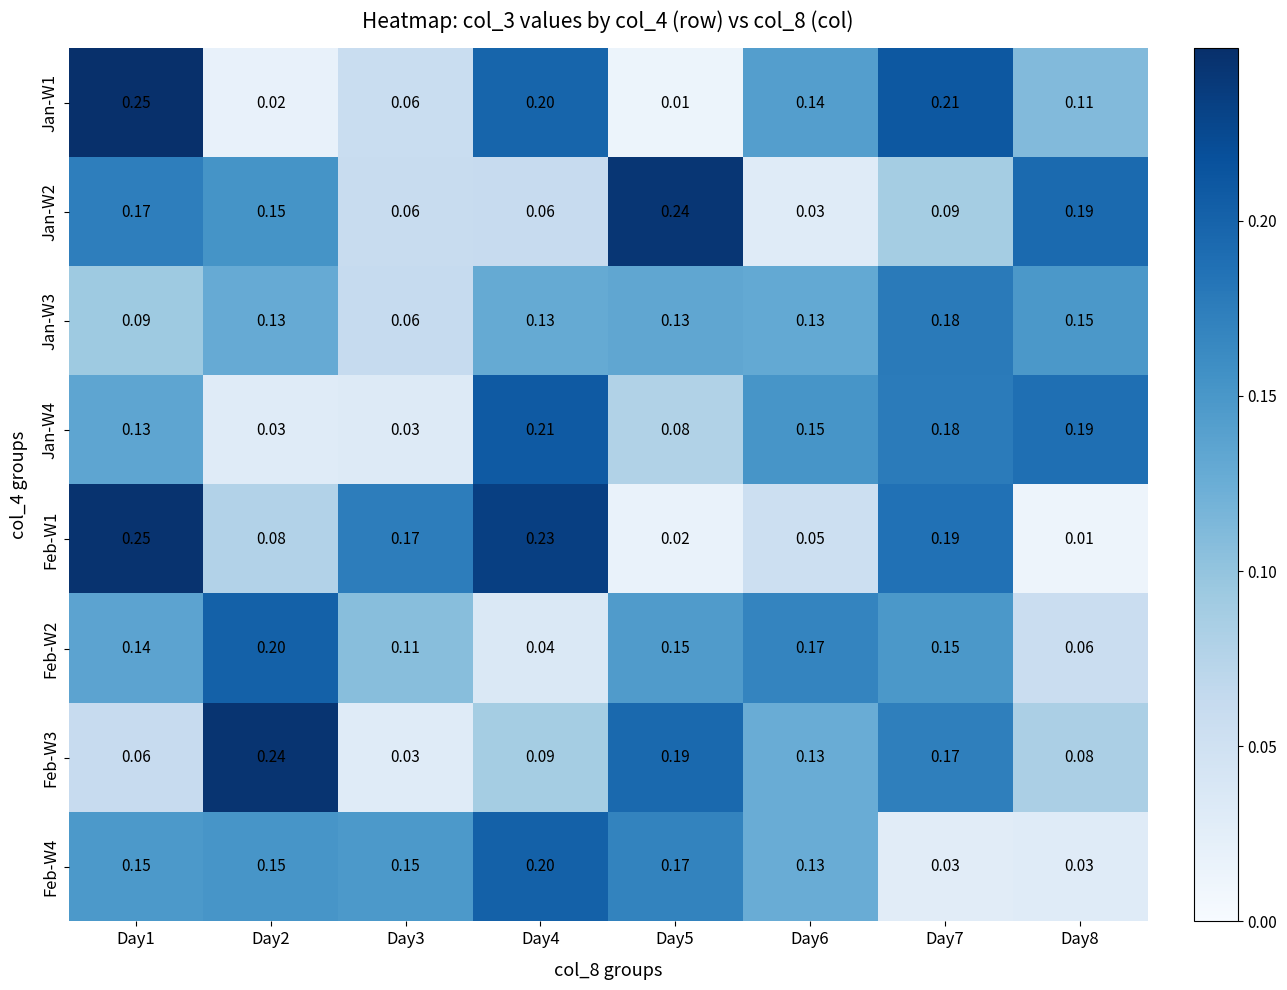

Is the value of Jan-W4 at Day8 greater than the value of Feb-W3 at Day3?

Yes